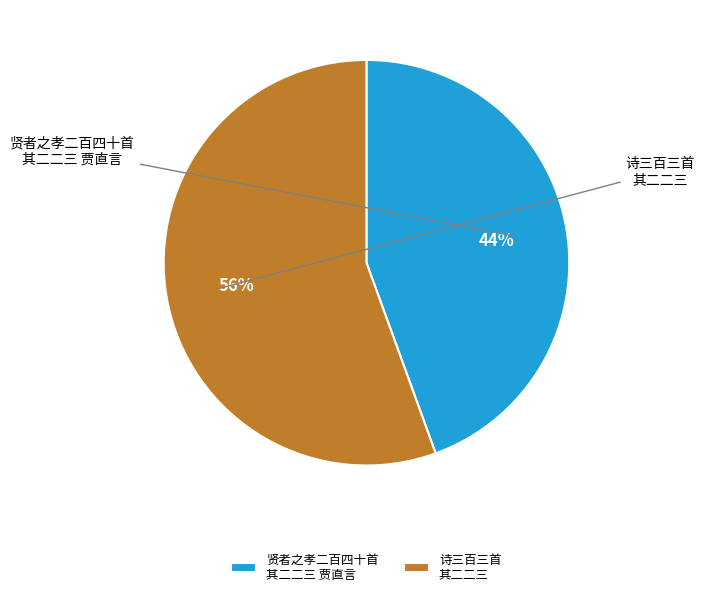

Which category has the biggest portion of the pie?

诗三百三首 其二二三